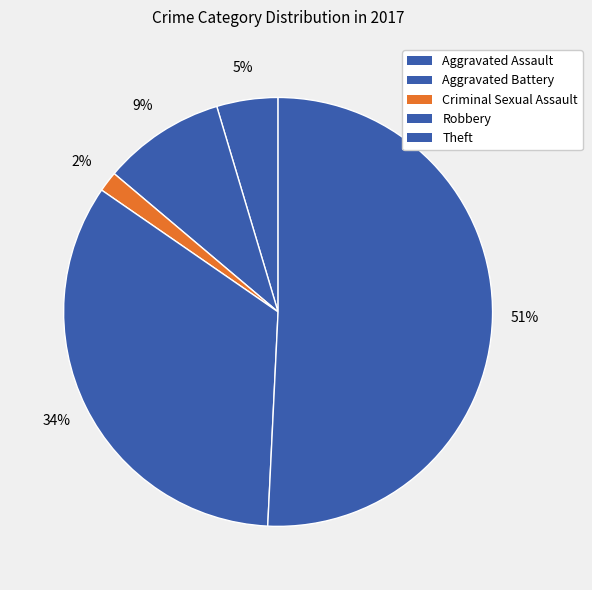

What percentage is the Theft slice, to the nearest percent?

51%